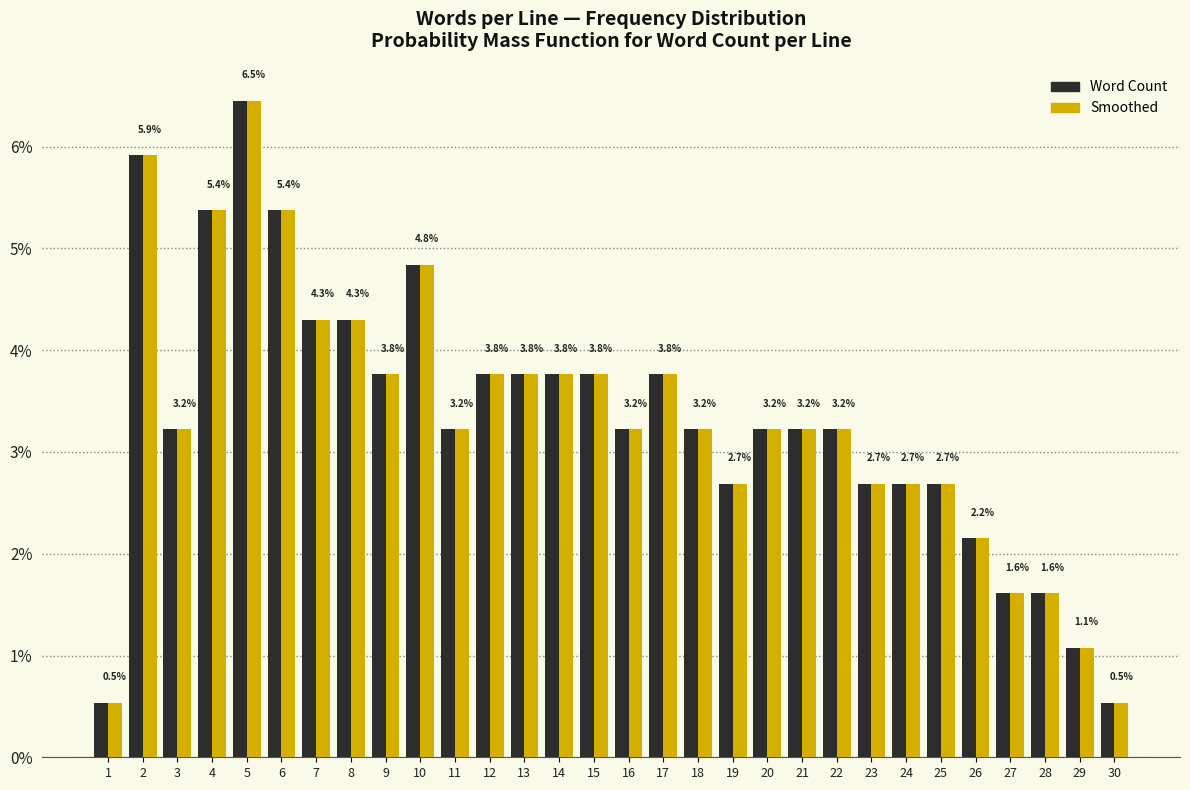

Reading right to left, extract all data points from this chart.

Word Count: 30=0.5	29=1.1	28=1.6	27=1.6	26=2.2	25=2.7	24=2.7	23=2.7	22=3.2	21=3.2	20=3.2	19=2.7	18=3.2	17=3.8	16=3.2	15=3.8	14=3.8	13=3.8	12=3.8	11=3.2	10=4.8	9=3.8	8=4.3	7=4.3	6=5.4	5=6.5	4=5.4	3=3.2	2=5.9	1=0.5
Smoothed: 30=0.5	29=1.1	28=1.6	27=1.6	26=2.2	25=2.7	24=2.7	23=2.7	22=3.2	21=3.2	20=3.2	19=2.7	18=3.2	17=3.8	16=3.2	15=3.8	14=3.8	13=3.8	12=3.8	11=3.2	10=4.8	9=3.8	8=4.3	7=4.3	6=5.4	5=6.5	4=5.4	3=3.2	2=5.9	1=0.5